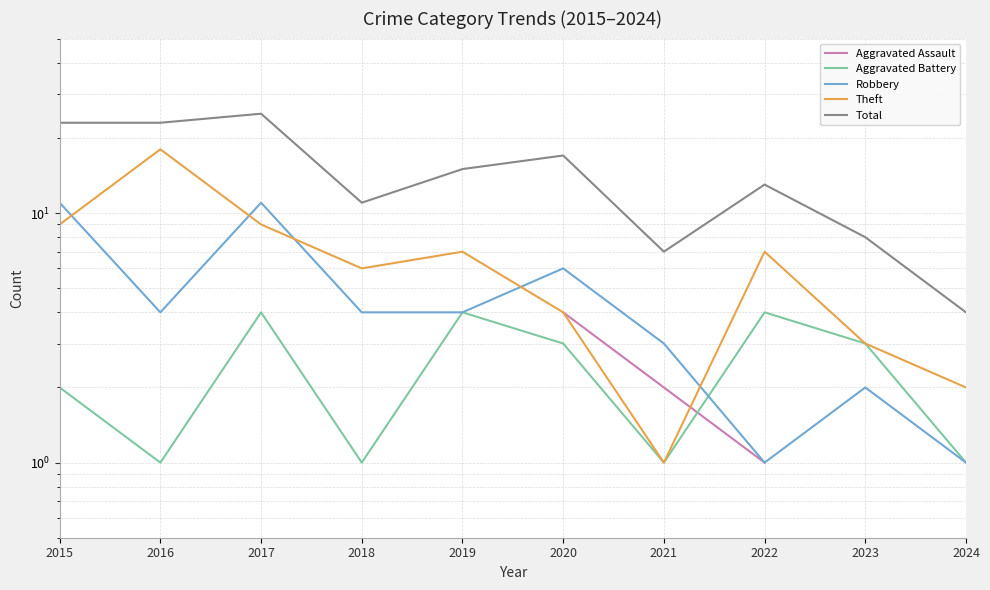

What is the greatest value displayed?

25.0